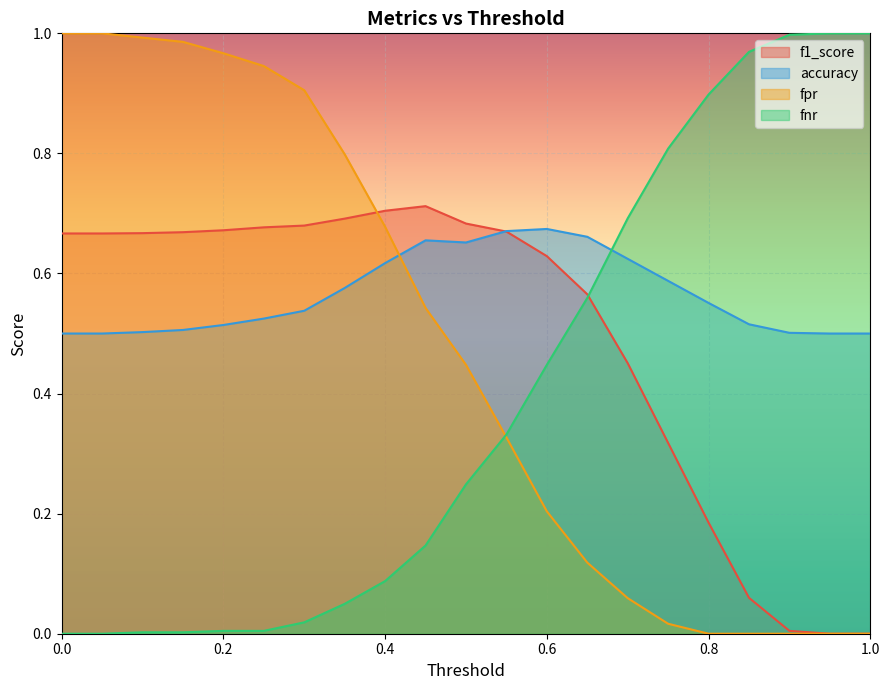

At which category does the chart reach its minimum across all series?

0.95